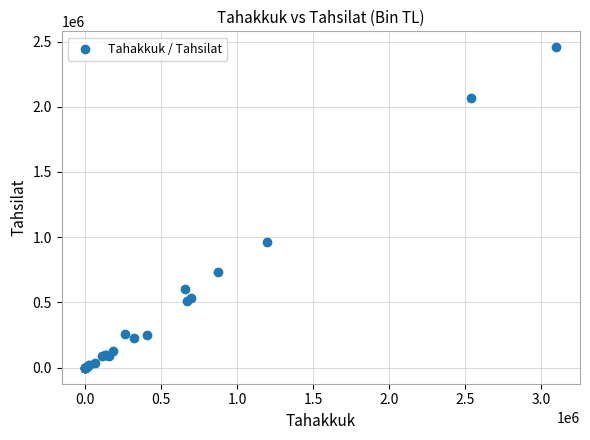

What Y value in the scatter plot is closest to 1227614?

960389.1